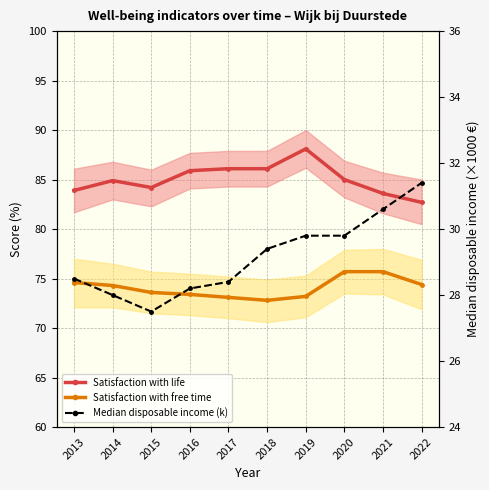

Reading left to right, extract all data points from this chart.

Satisfaction with life: 83.9	84.9	84.2	85.9	86.1	86.1	88.1	85.0	83.6	82.7
Satisfaction with free time: 74.6	74.3	73.6	73.4	73.1	72.8	73.2	75.7	75.7	74.4
Median disposable income (k): 28.5	28.0	27.5	28.2	28.4	29.4	29.8	29.8	30.6	31.4